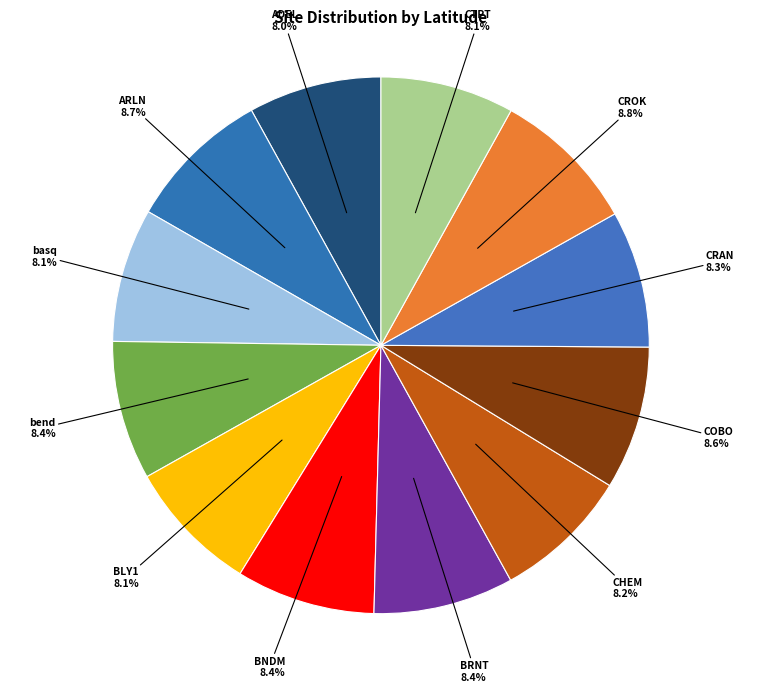

To the nearest percent, what is the difference between the largest and smallest slice percentages?

1%